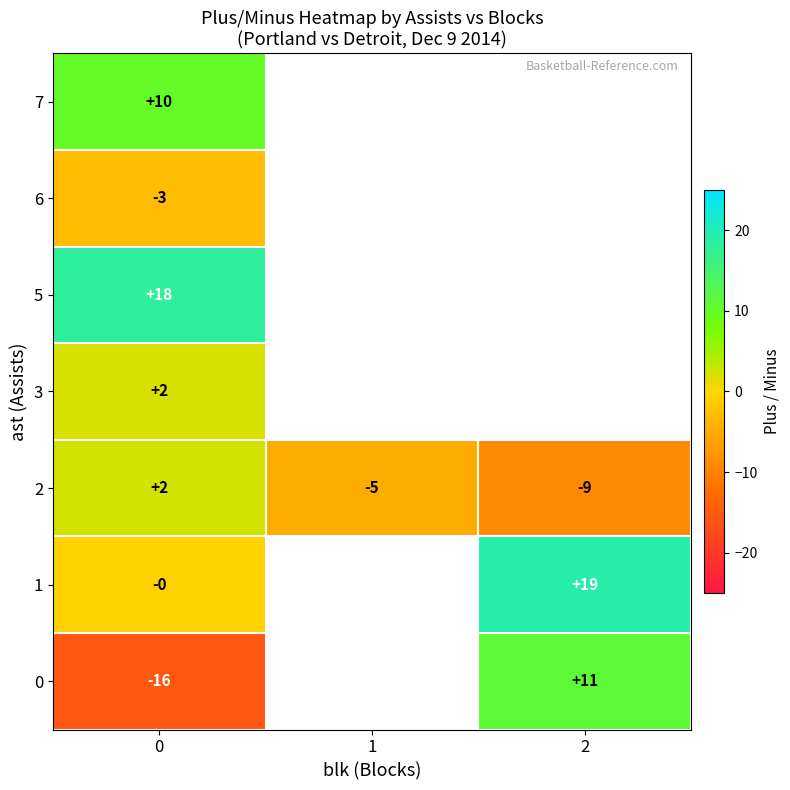

What is the minimum value for 2?

-9.0